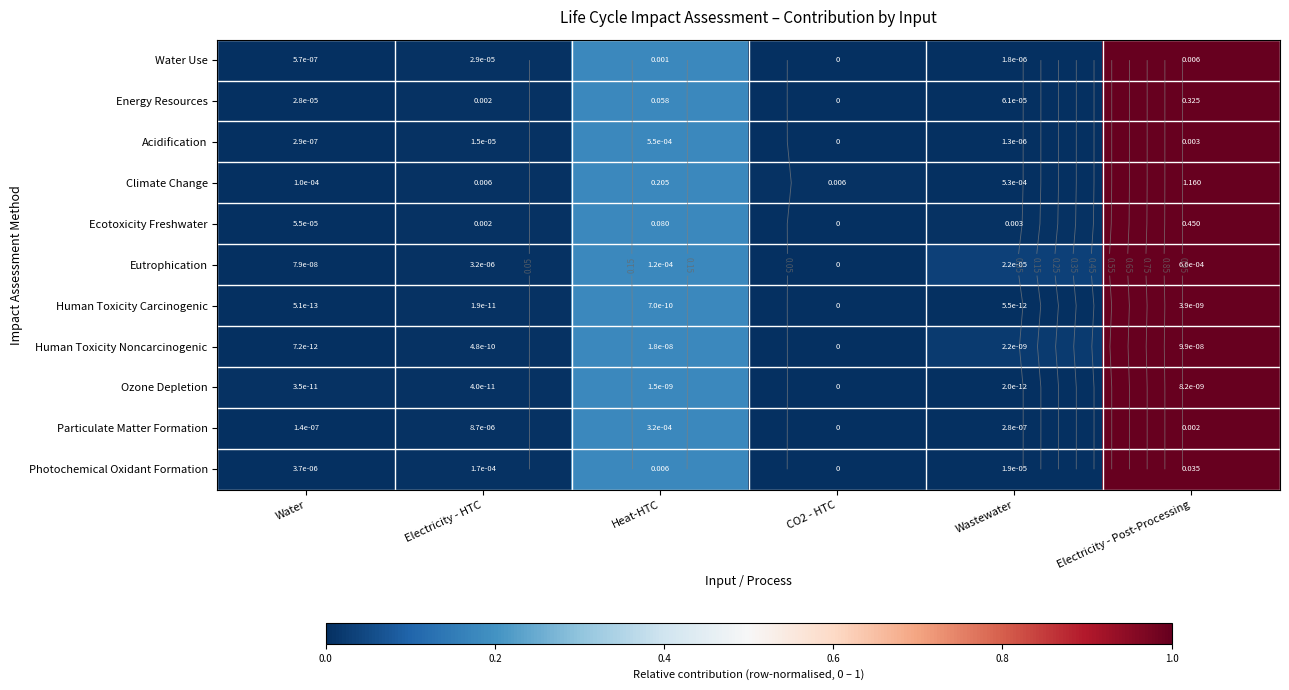

The Ozone Depletion series shows 0.0 at Water. True or false?

False